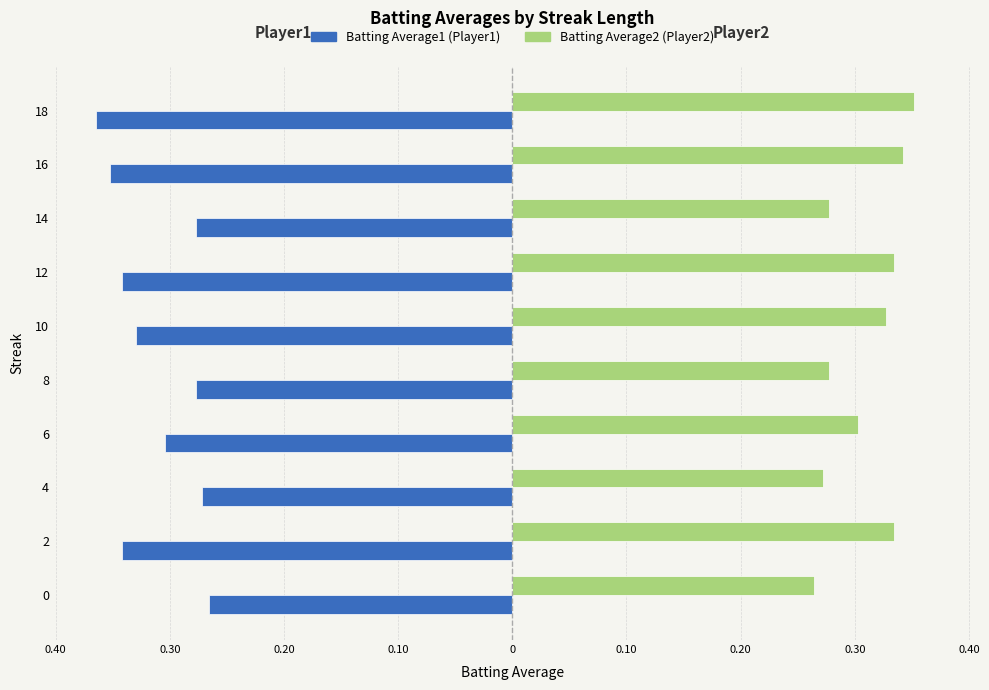

What is the difference between the maximum and minimum values in the Batting Average1 (Player1) series?

0.1